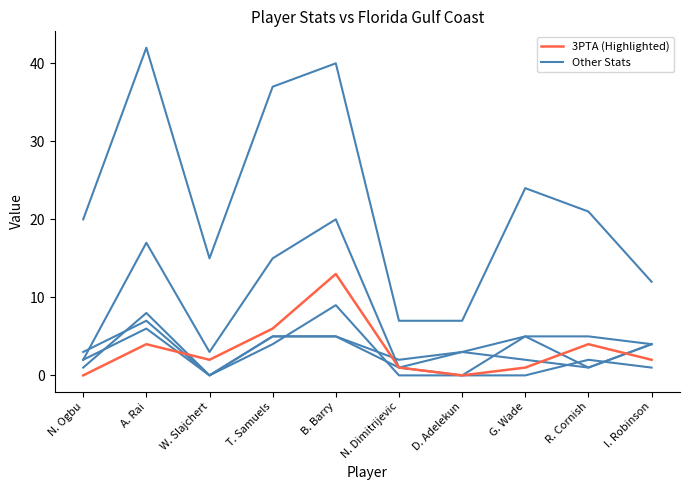

How many lines are shown in the chart?

6